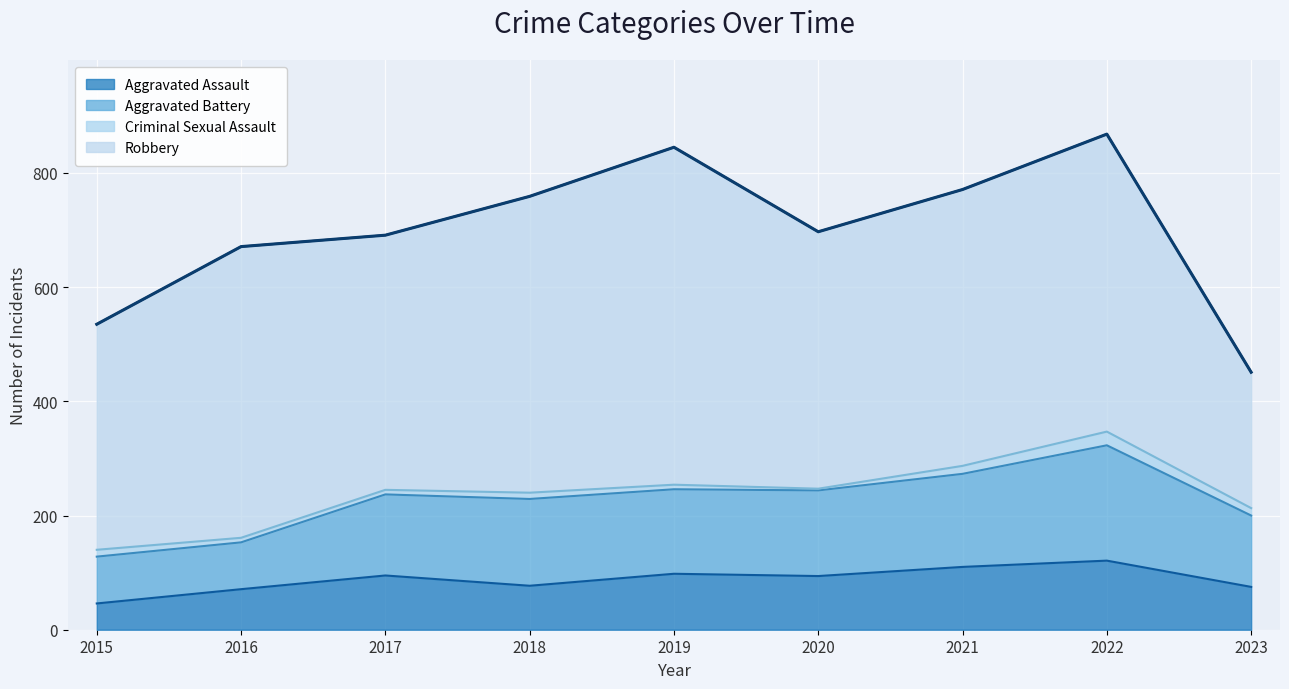

List the labels in order of value, smallest first.

2023, 2015, 2016, 2017, 2020, 2018, 2021, 2019, 2022